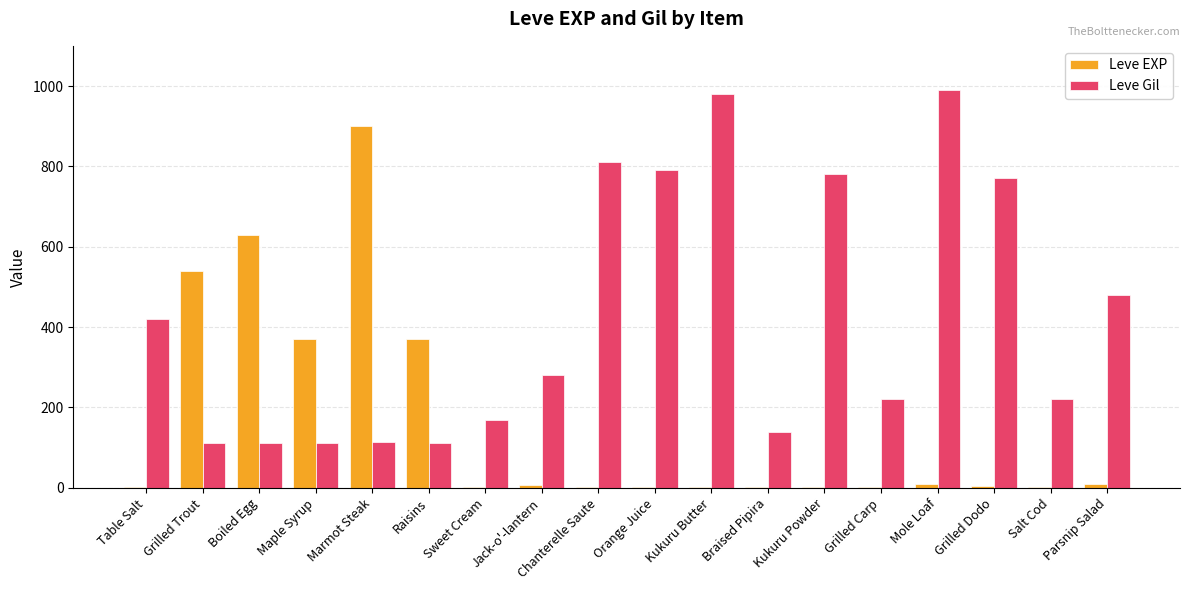

Between Maple Syrup and Kukuru Powder, which series saw the biggest shift?

Leve Gil